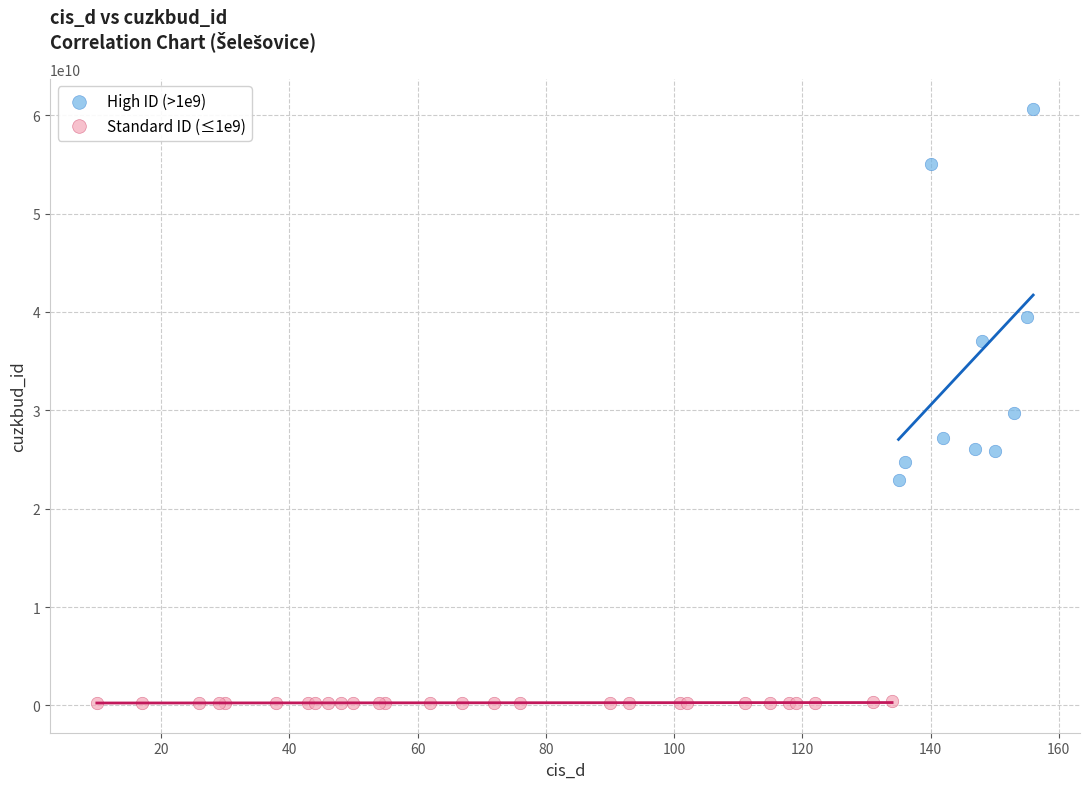

What are all the series names shown in the legend?

High ID (>1e9), Standard ID (≤1e9)